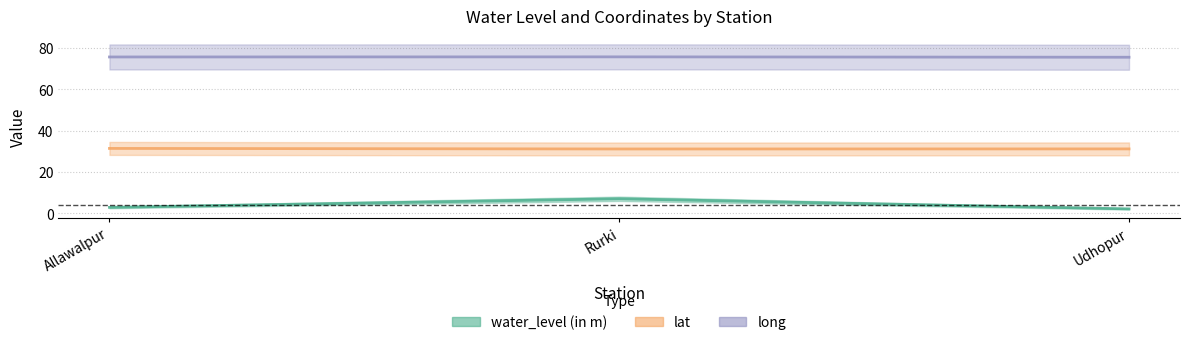

What is the difference between the maximum and minimum values in the long series?

0.2